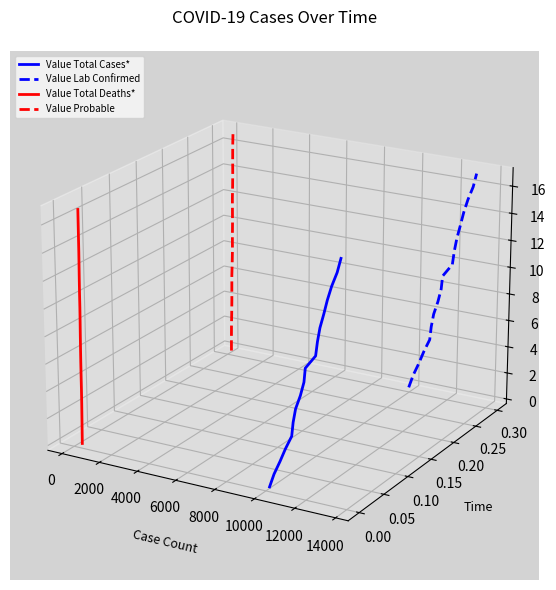

True or false: Value Probable has a value of 0.0 at 14000.

False